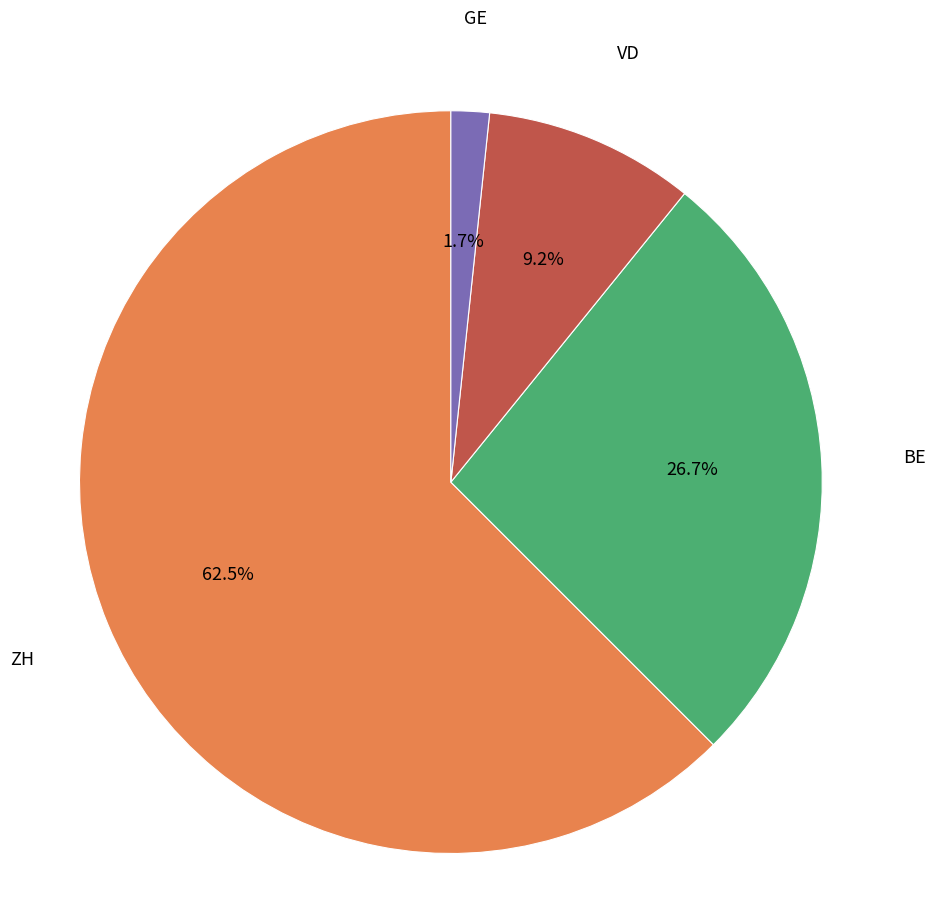

What is the largest slice in the pie chart?

ZH